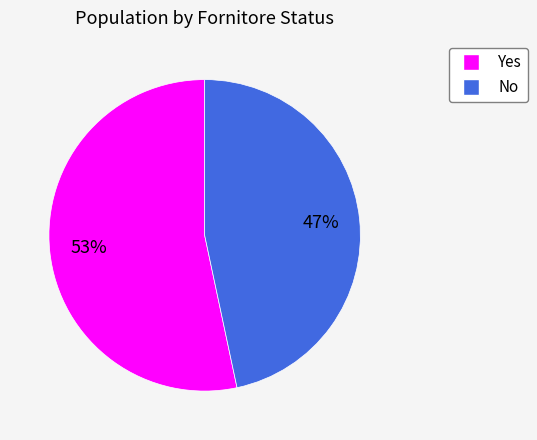

How many segments does this pie chart have?

2